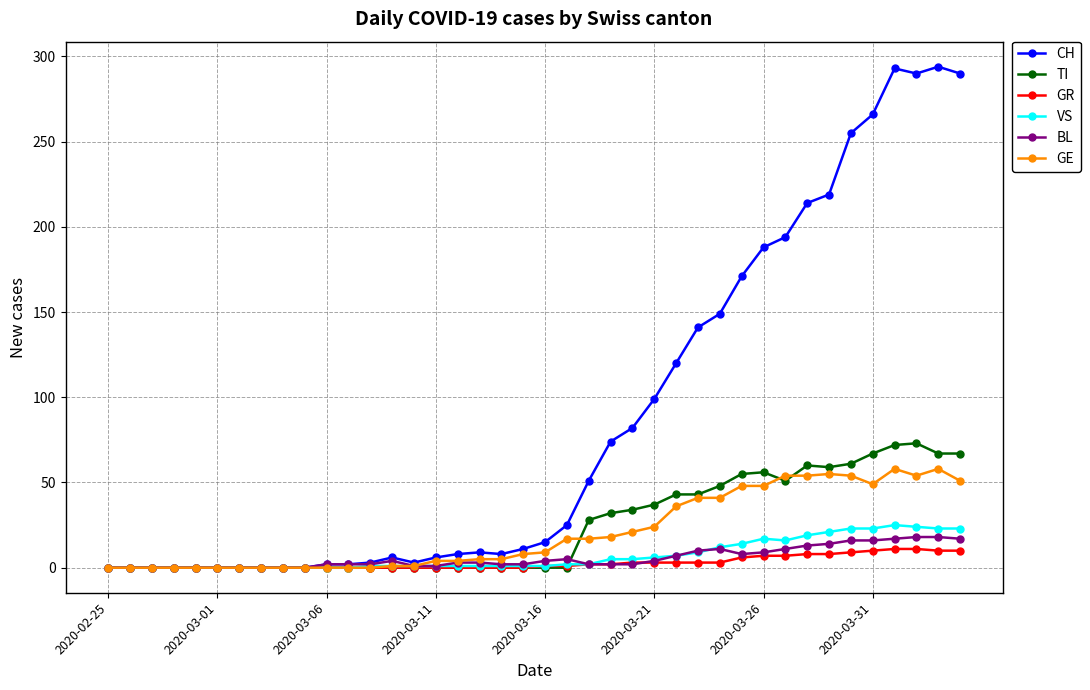

Which series has the largest total across all categories?

CH